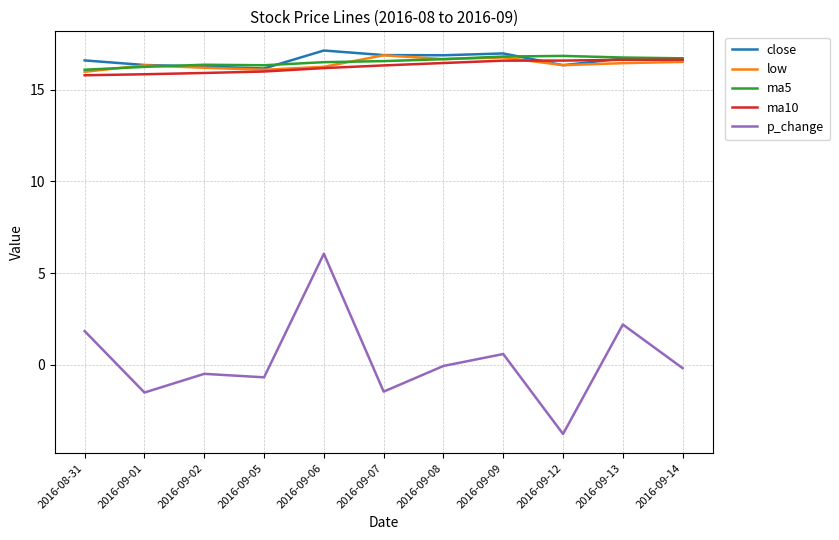

How many lines are shown in the chart?

5